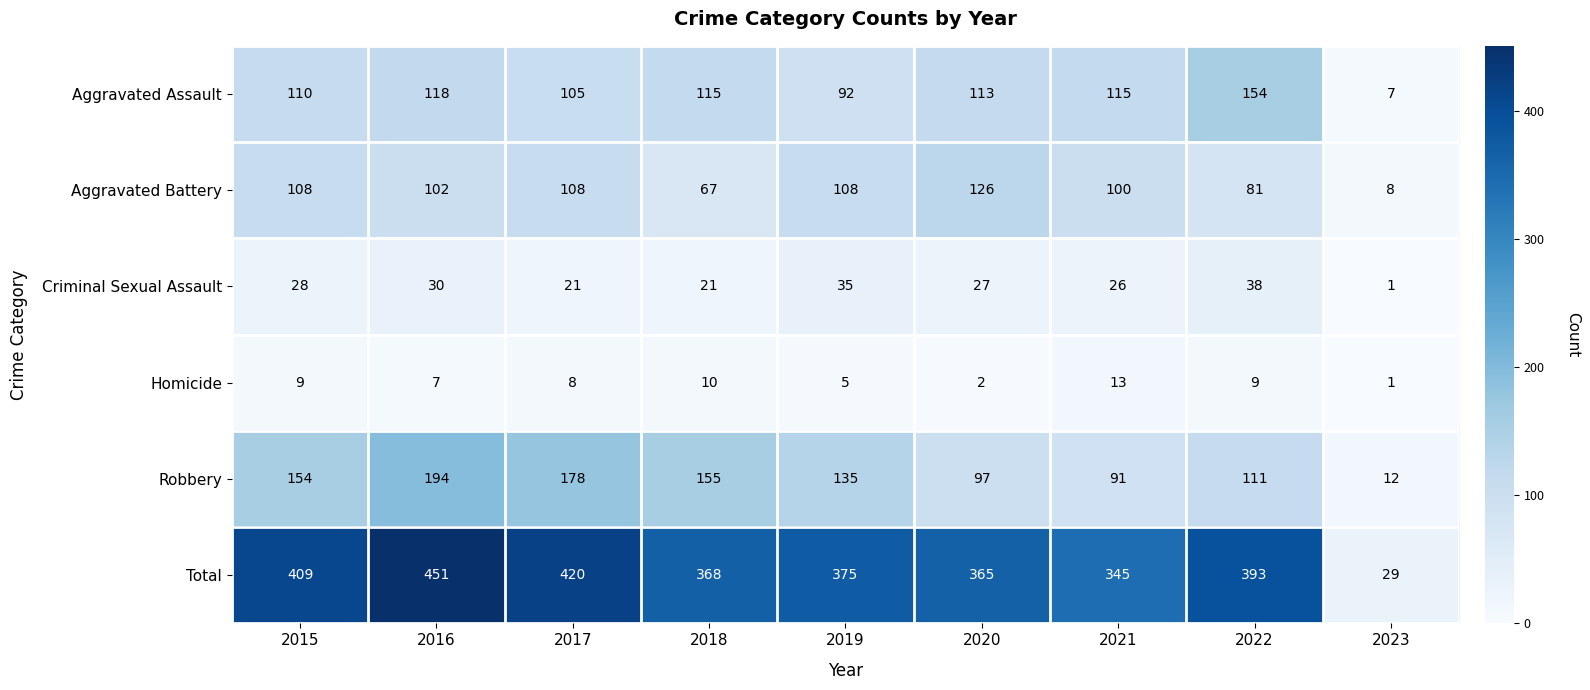

How many data points does each series have?

9